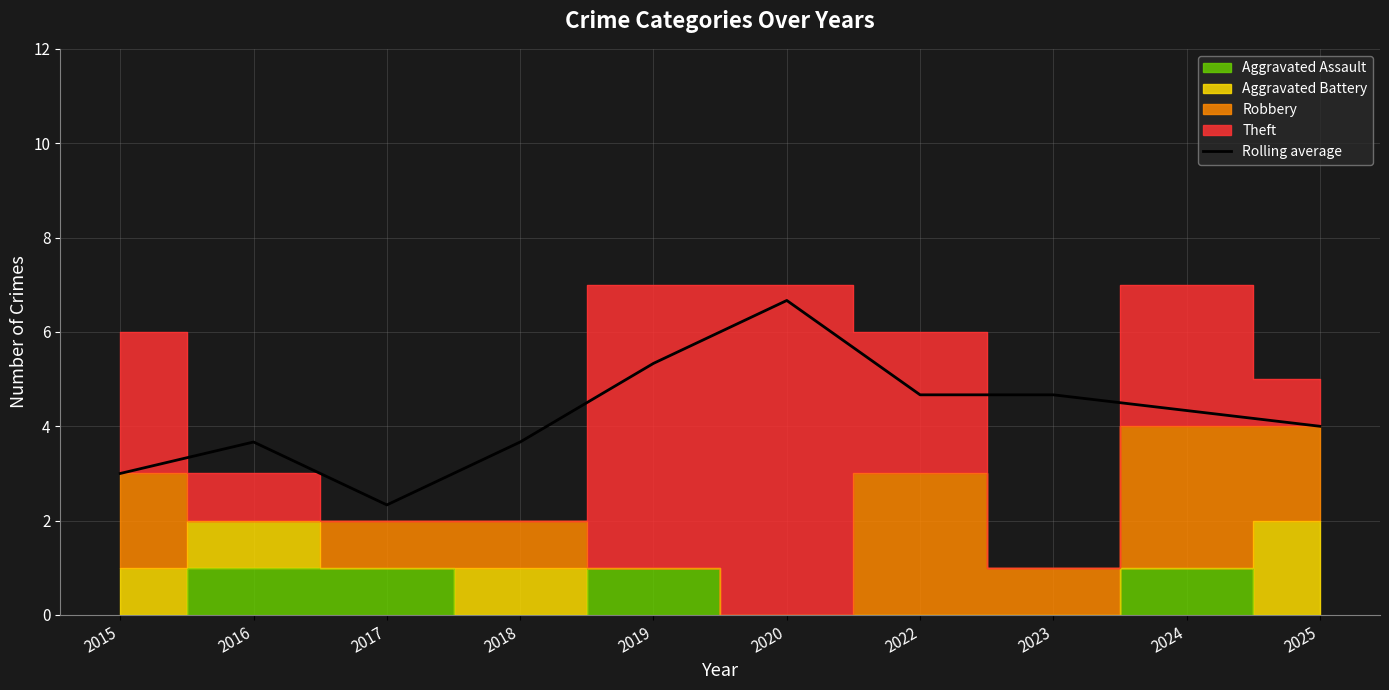

Rank the categories by value from lowest to highest.

2017, 2015, 2018, 2016, 2025, 2024, 2022, 2023, 2019, 2020